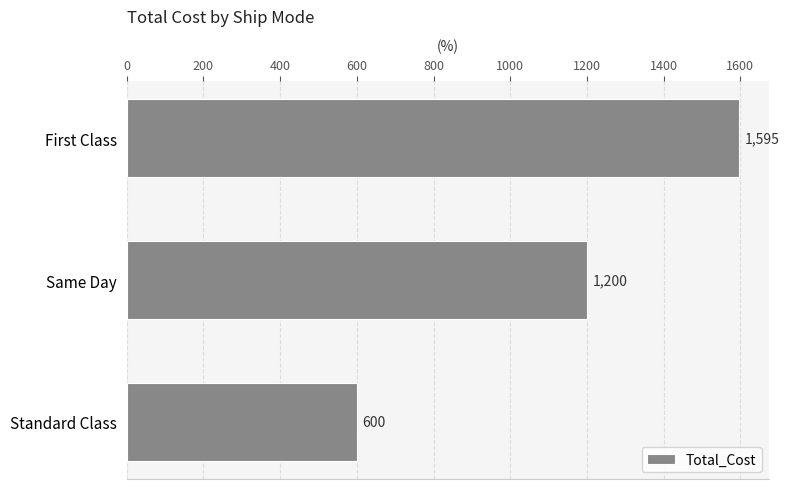

Rank the categories by value from lowest to highest.

Standard Class, Same Day, First Class